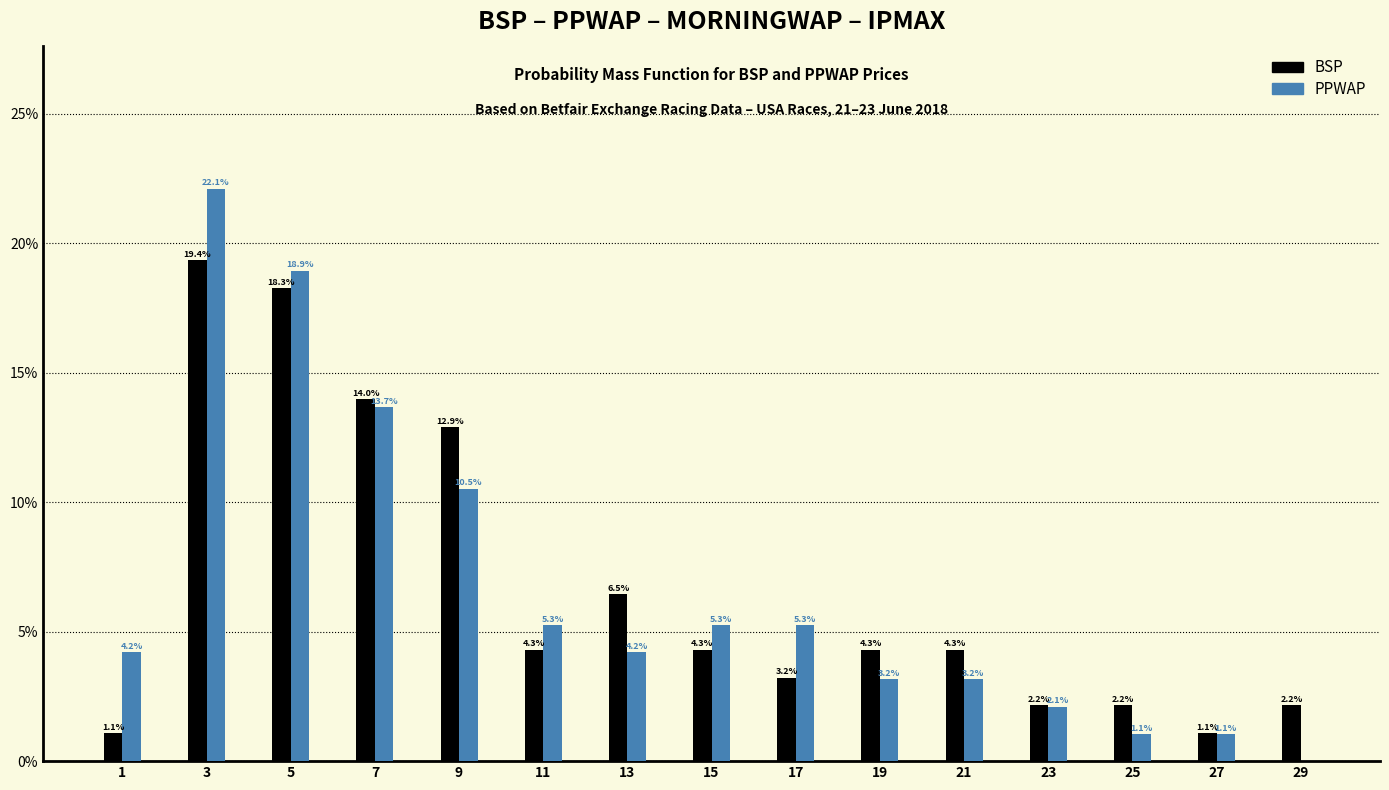

In the BSP series, which range on the x-axis has the tallest bar?

2 to 4